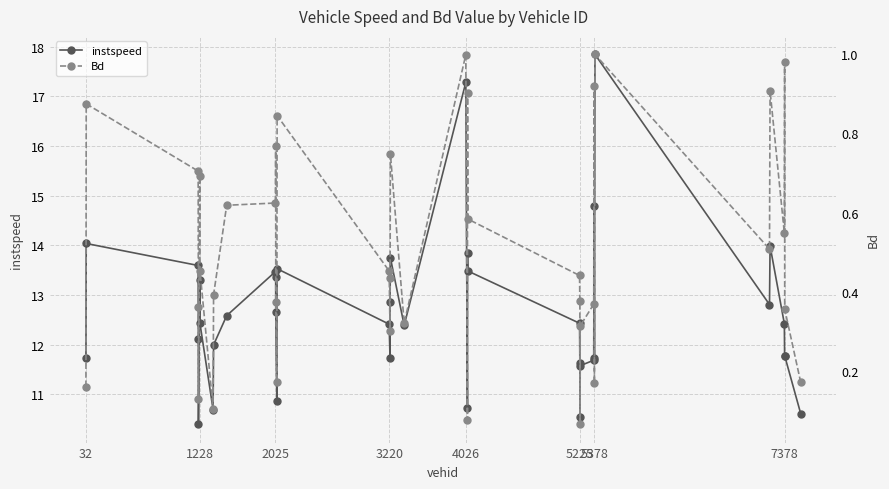

True or false: Bd and instspeed intersect in this chart.

False